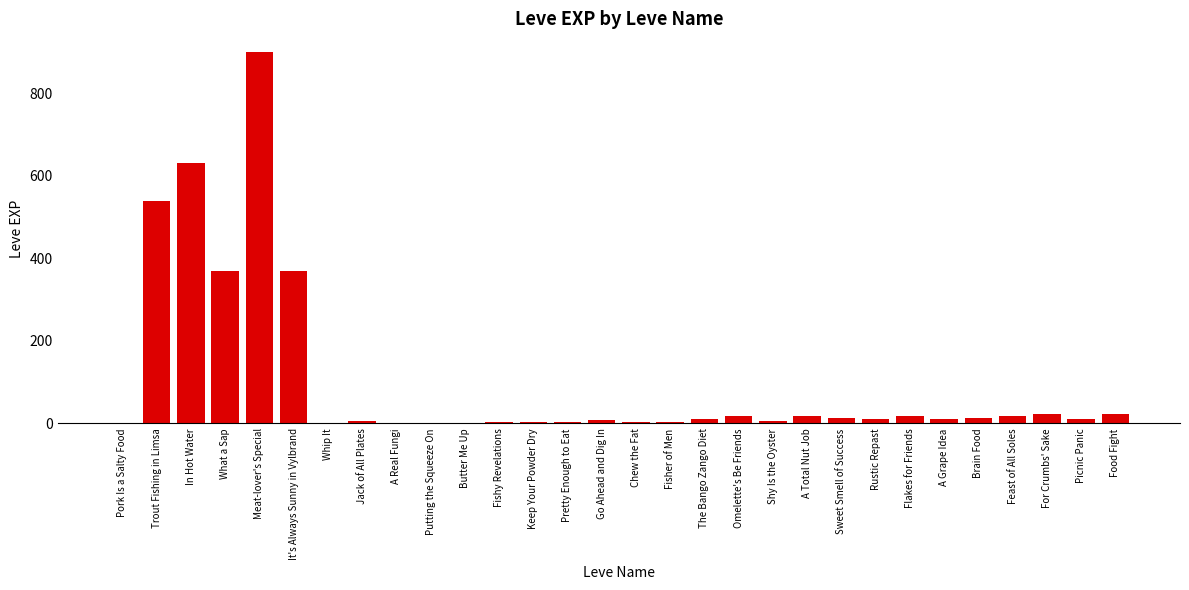

What is the sum of all values?

3040